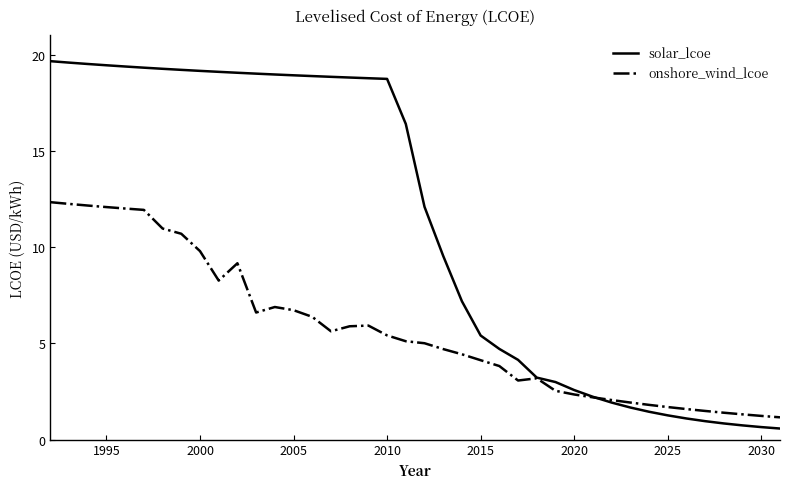

Which series has the largest total across all categories?

solar_lcoe